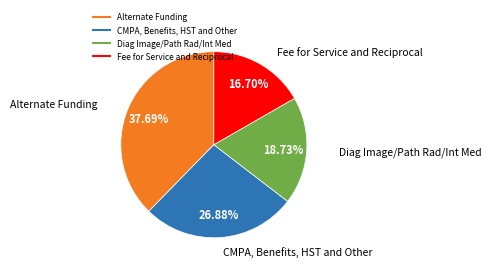

To the nearest percent, what is the average slice percentage?

25%